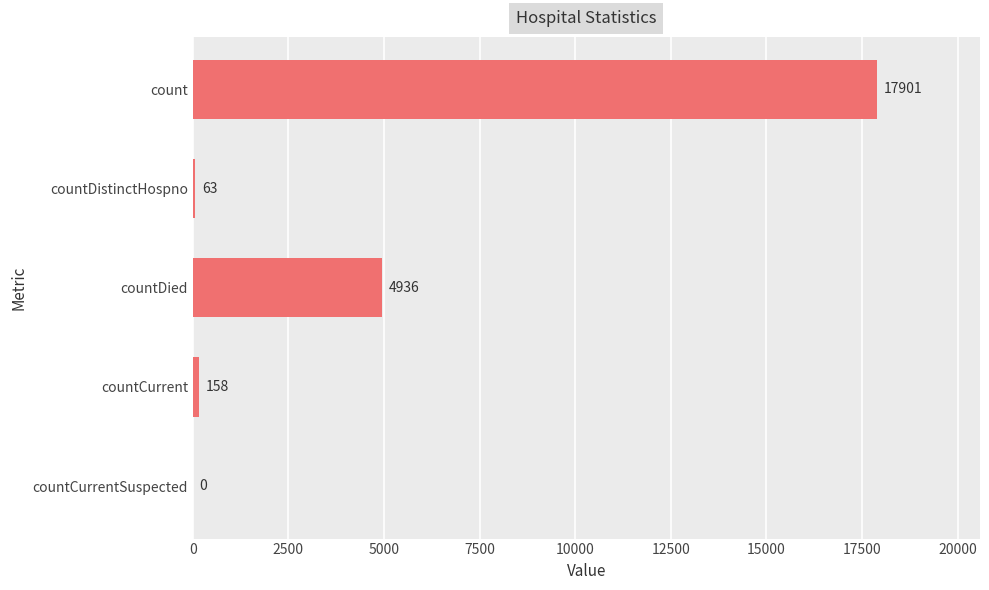

At which category does the chart reach its peak across all series?

count